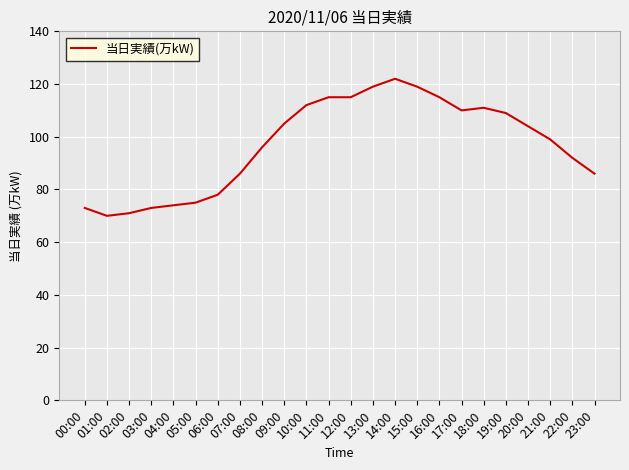

What position from the left is 18:00?

19